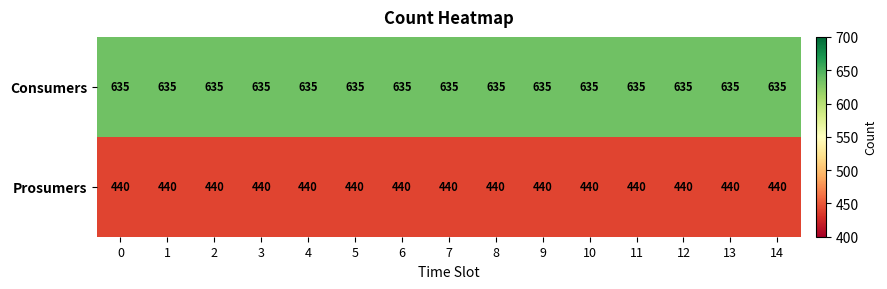

What value does the Consumers series have at 8?

635